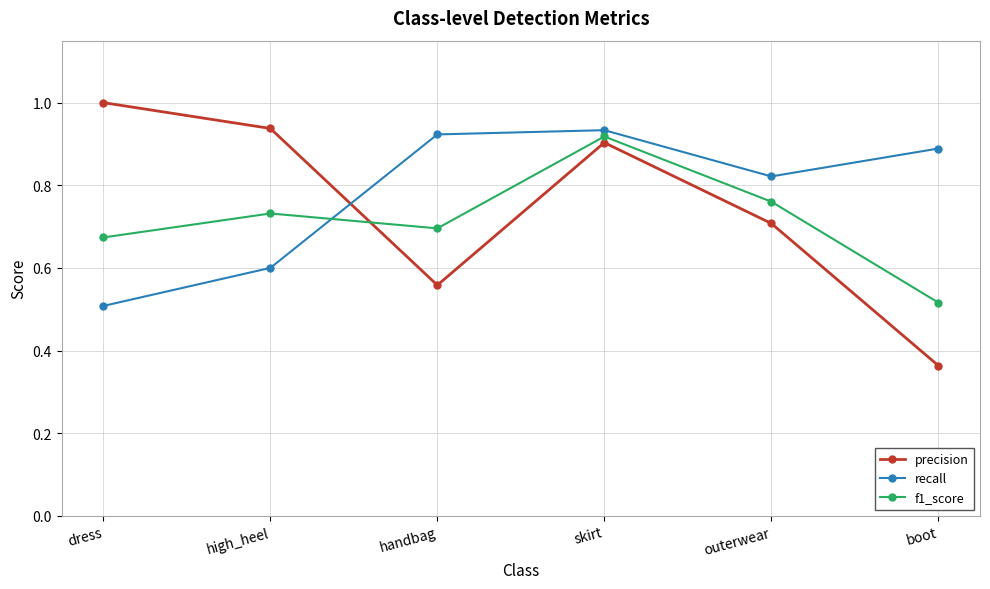

Is it true that recall equals 1.0 at high_heel?

False